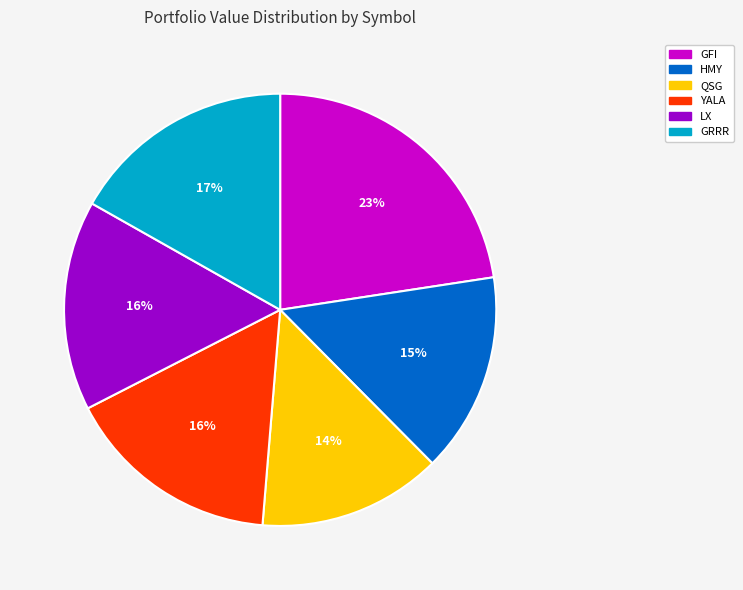

Is GFI the majority of the pie?

No